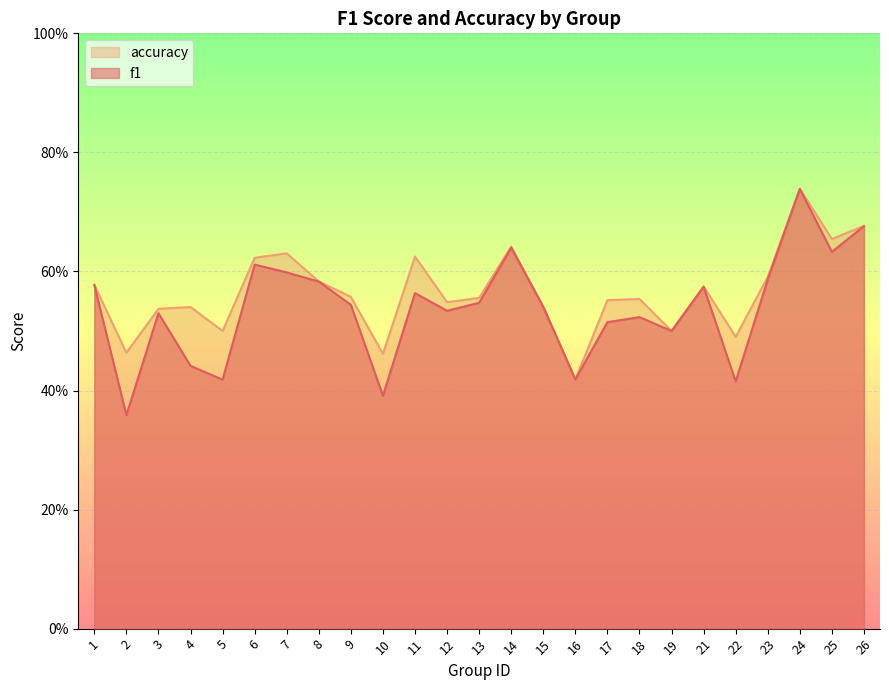

True or false: f1 has more than 1 points higher than both neighbors.

True